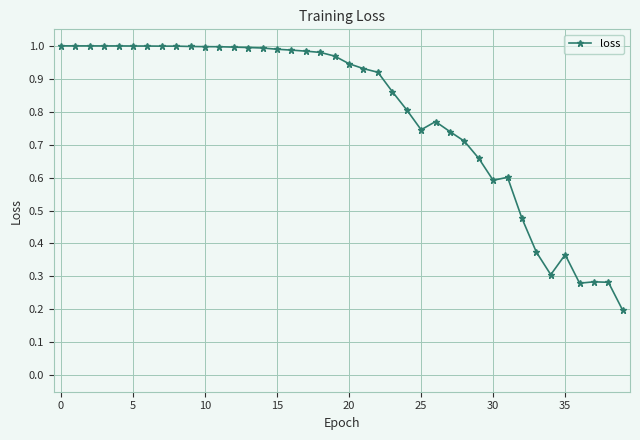

What is the sum of all values?

31.7